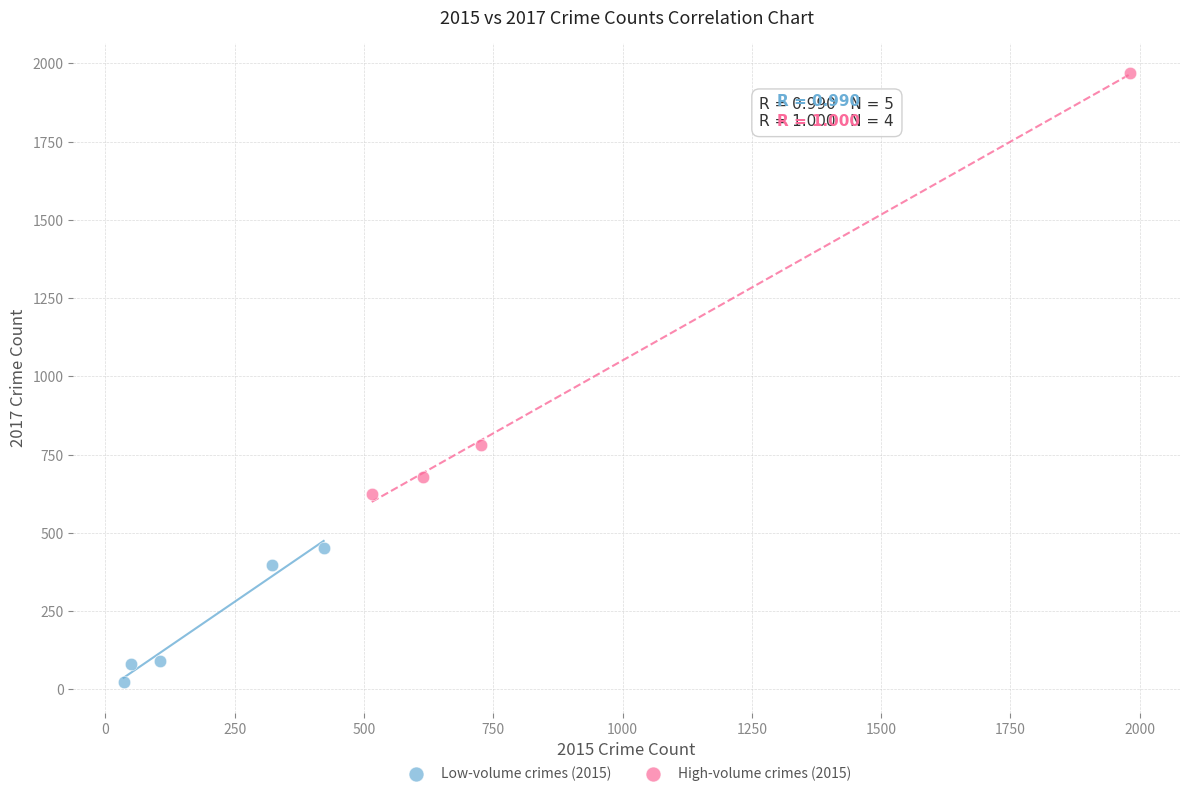

Which series reaches the minimum Y coordinate?

Low-volume crimes (2015)